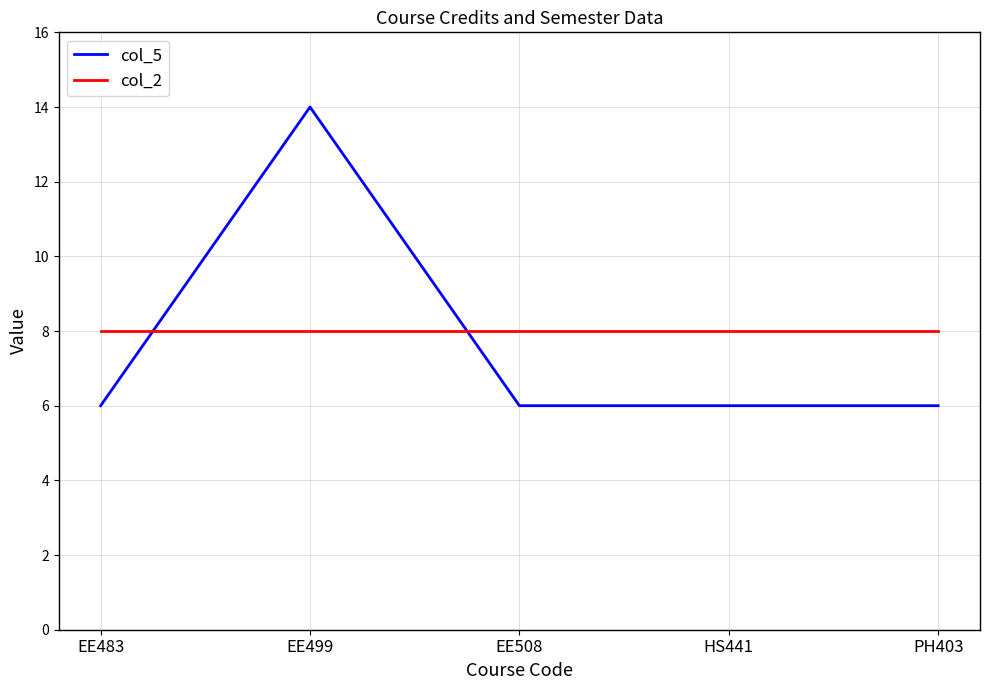

Is it true that col_5 equals 6 at EE499?

False